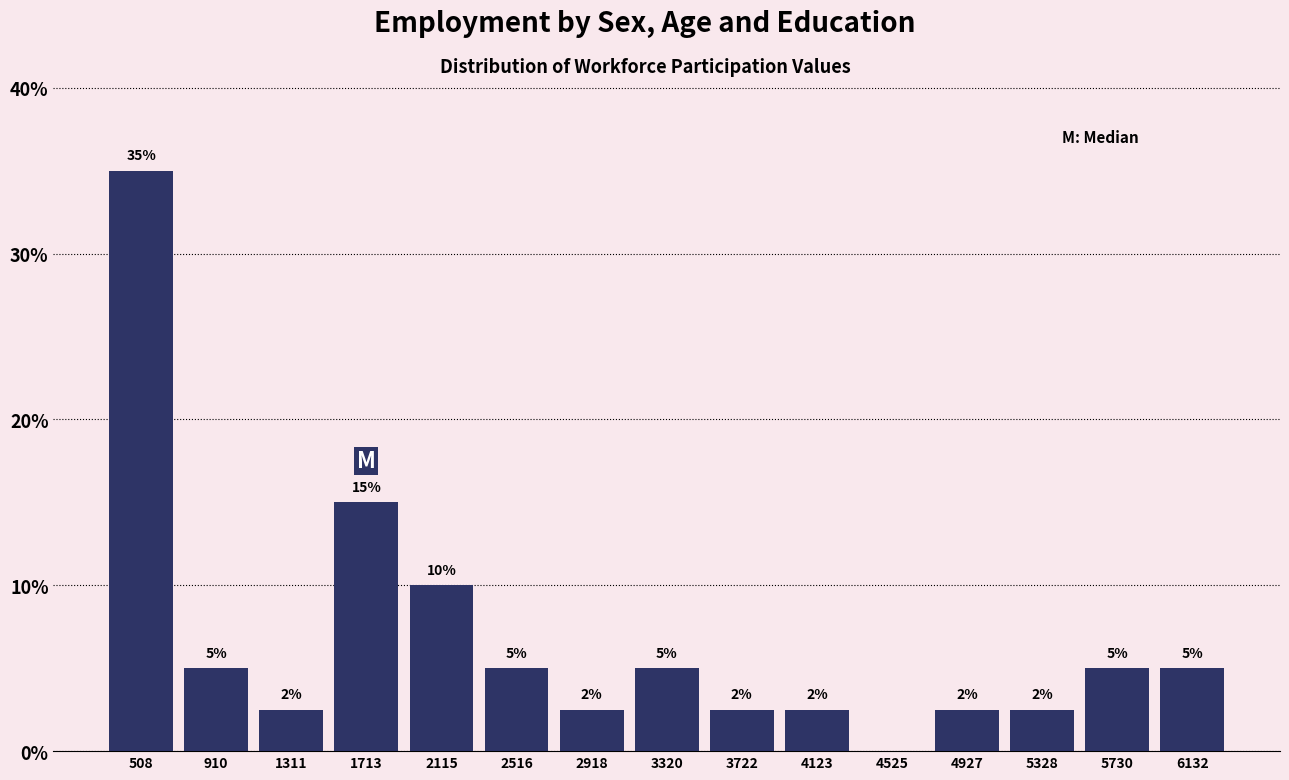

Which range on the x-axis has the tallest bar?

300 to 700